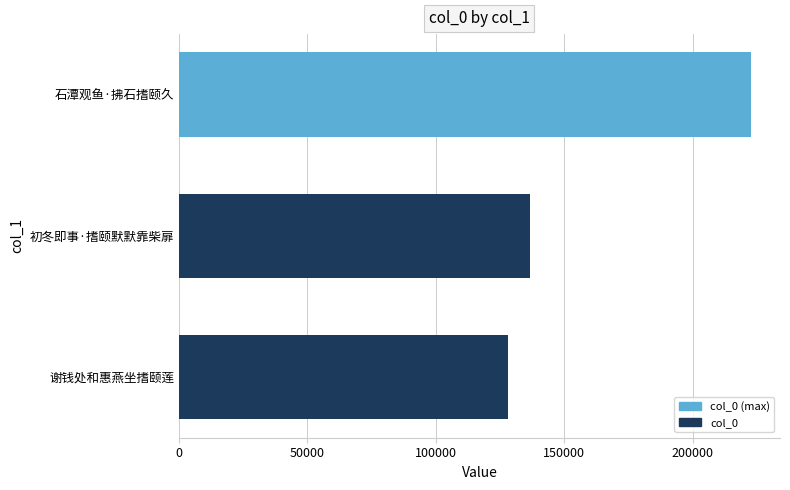

How many bars are there in total?

3